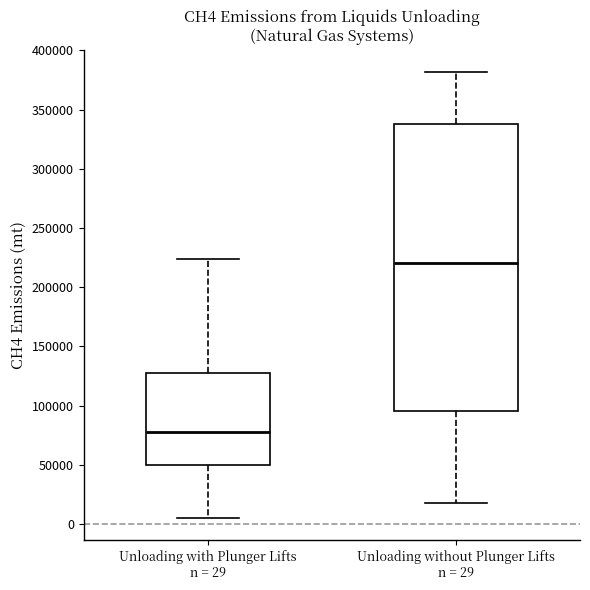

Which box's median line is the highest?

Unloading without Plunger Lifts n = 29